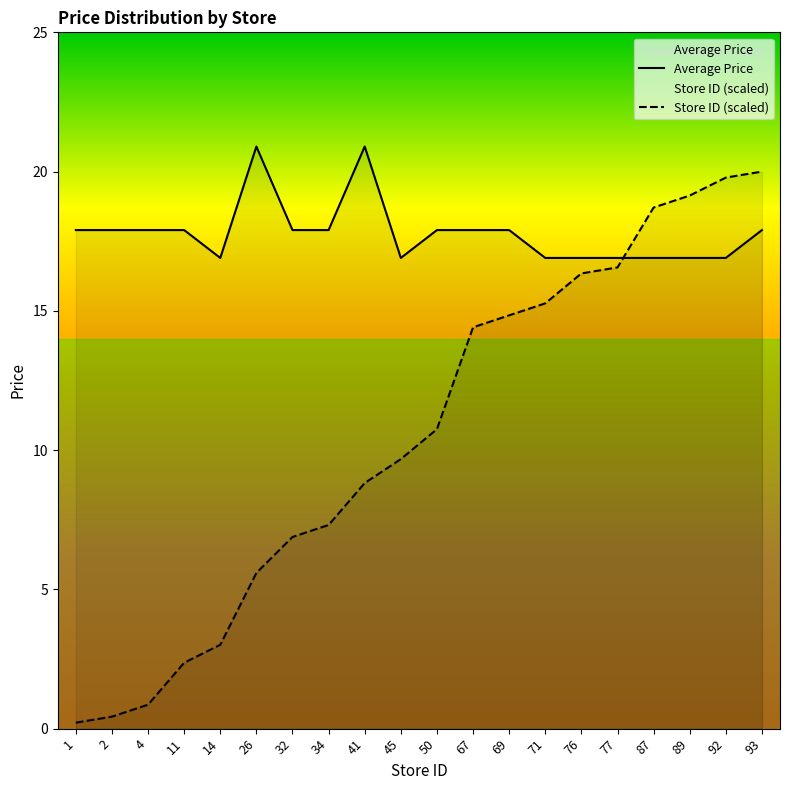

Rank the series by their average value, from lowest to highest.

Store ID (scaled), Average Price